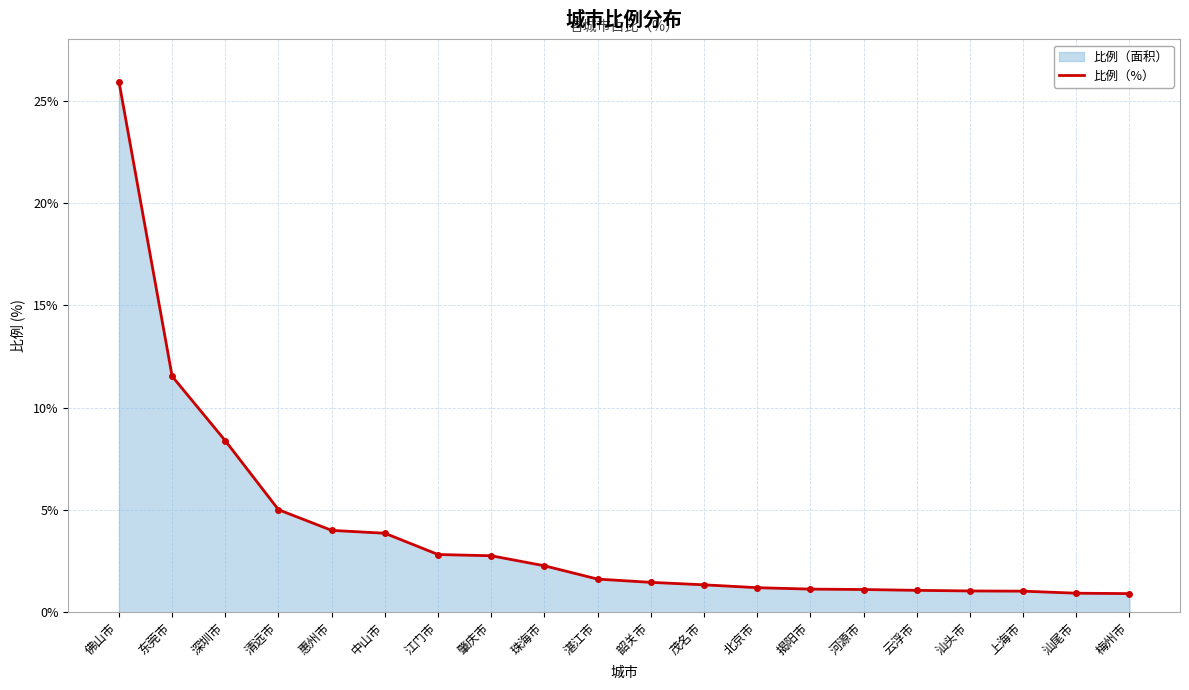

What position from the right is 北京市?

8